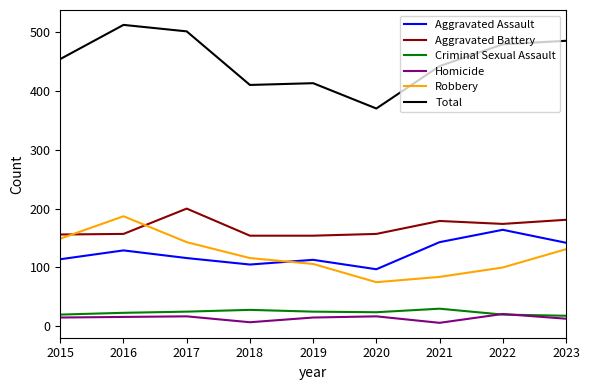

How many lines are shown in the chart?

6